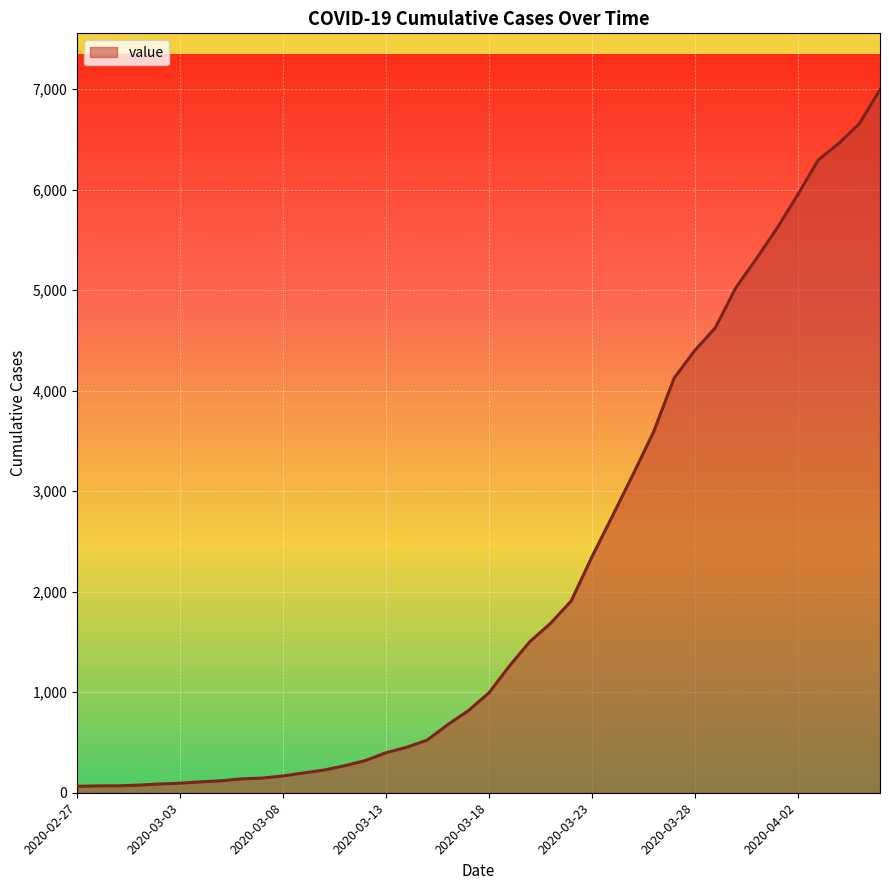

Which label corresponds to the largest value in the chart?

2020-04-06